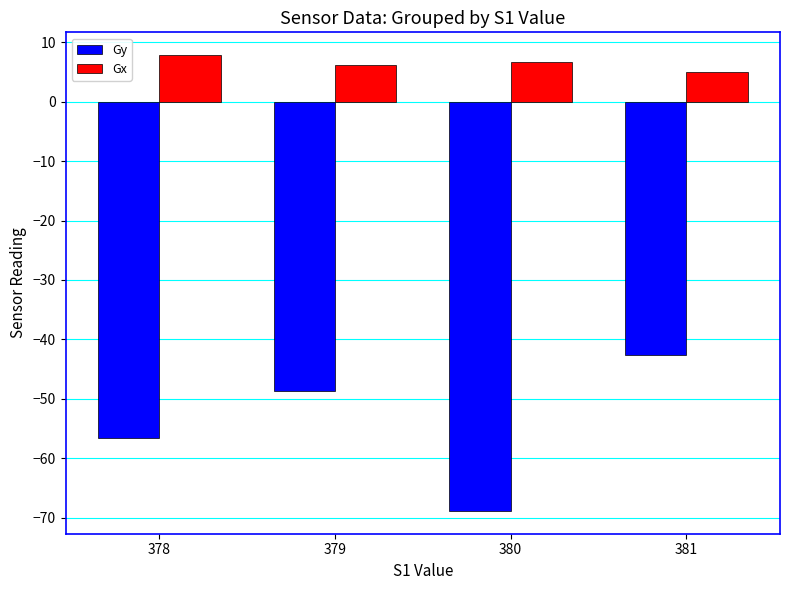

How many groups of bars are there?

4